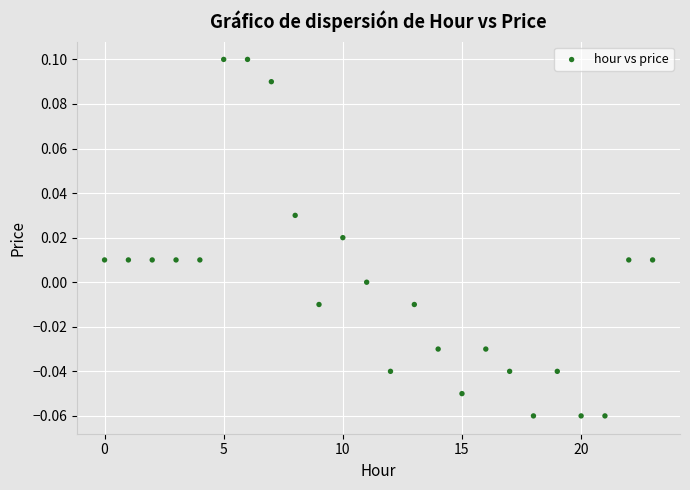

How many points are shown in the scatter plot?

24